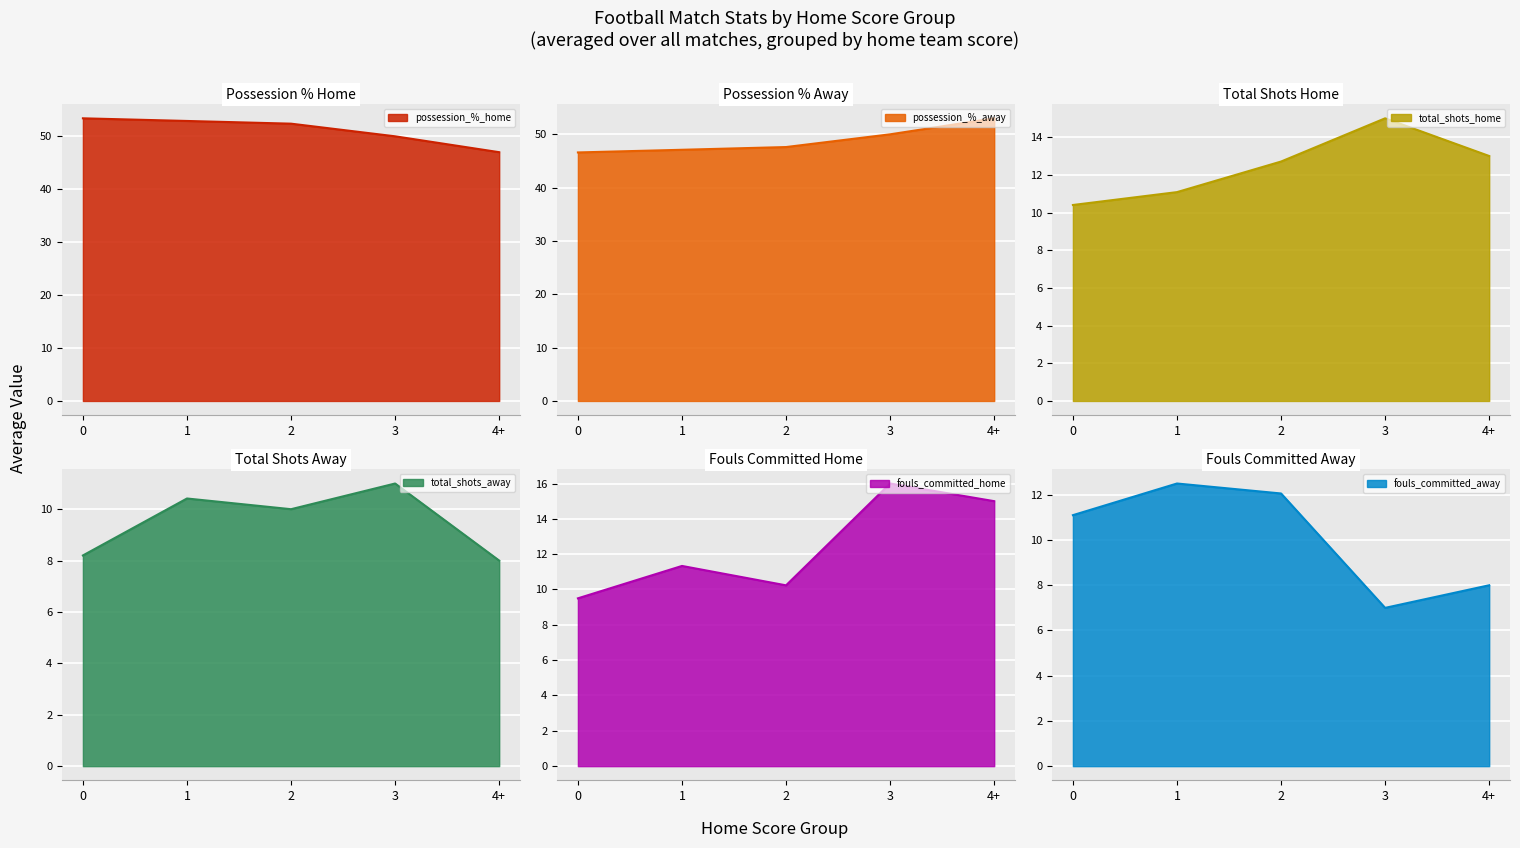

What is the minimum value for possession_%_home?

47.0